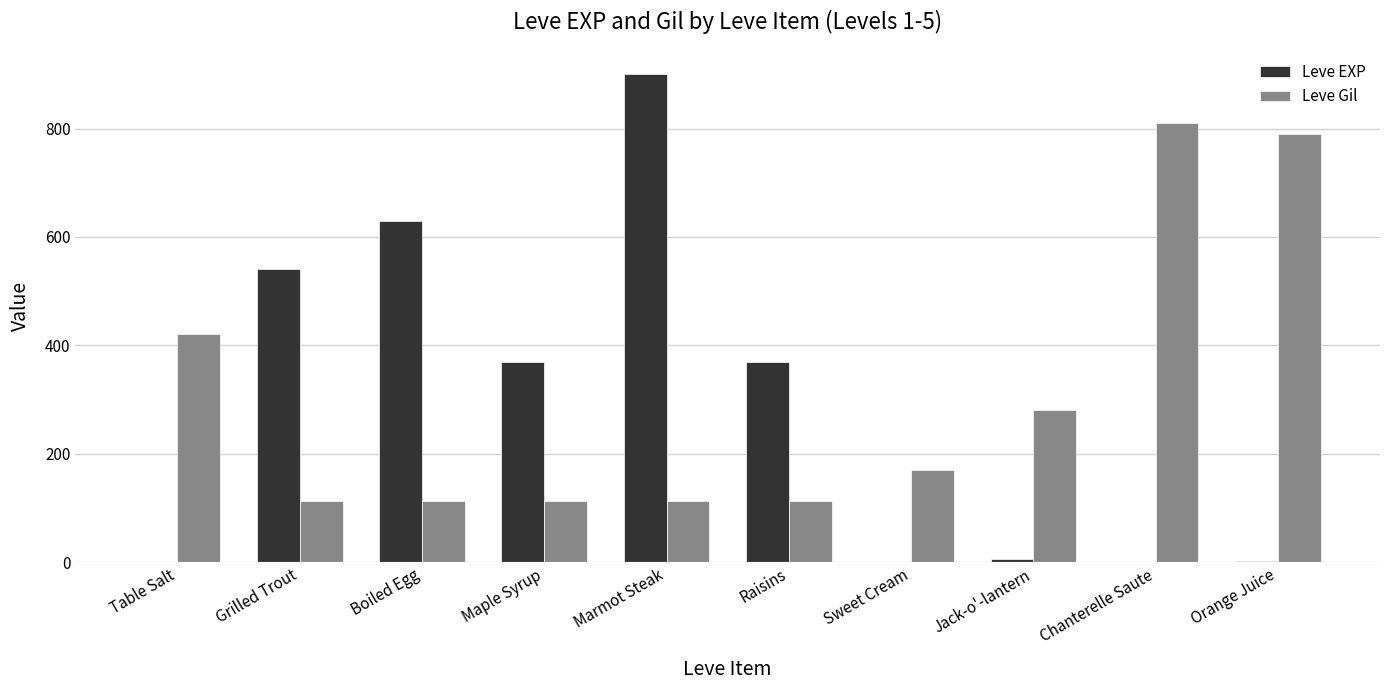

Which label corresponds to the largest value in the chart?

Marmot Steak